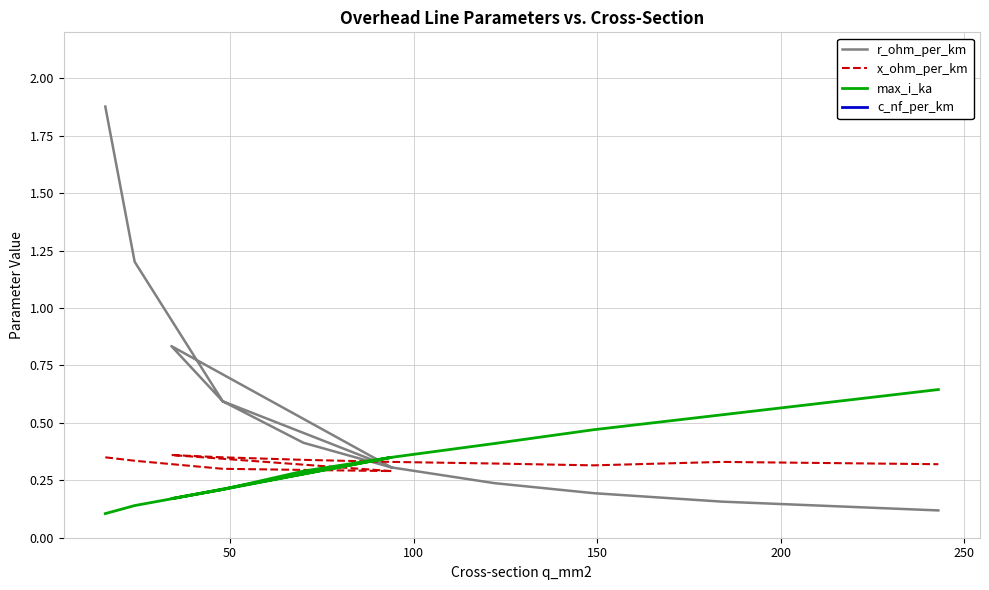

How many lines are shown in the chart?

4